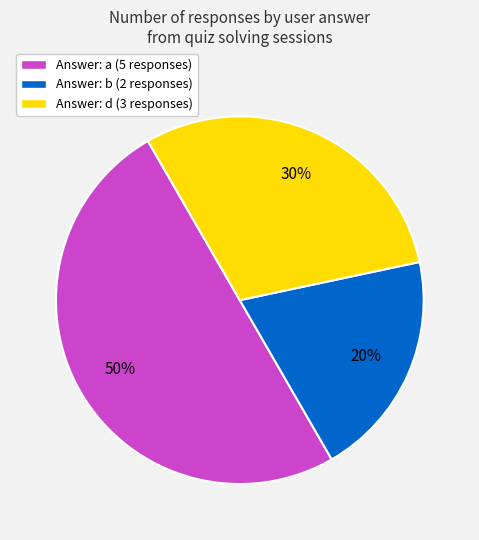

What is the smallest slice in the pie chart?

Answer: b (2 responses)